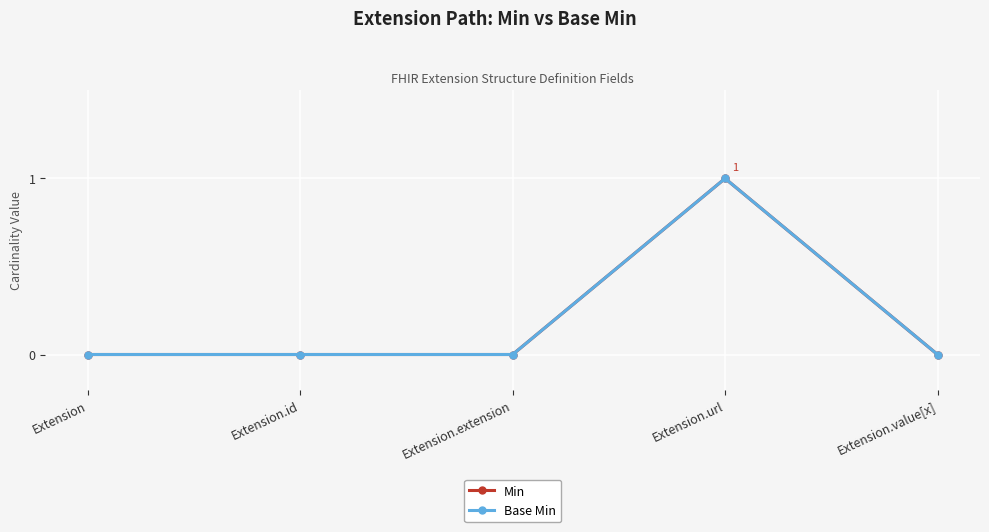

Which category has the lowest value in the Base Min series?

Extension